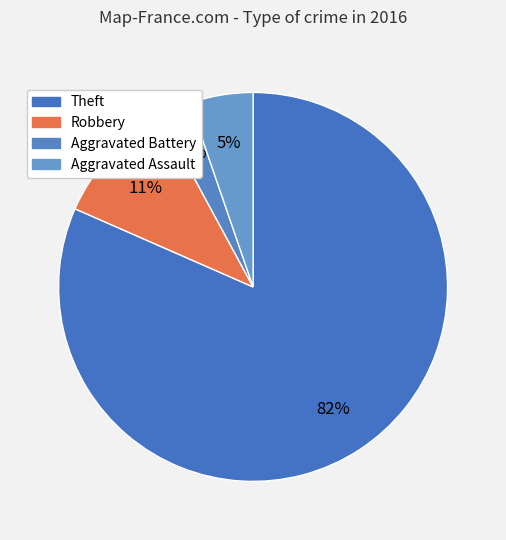

Which category has the biggest portion of the pie?

Theft